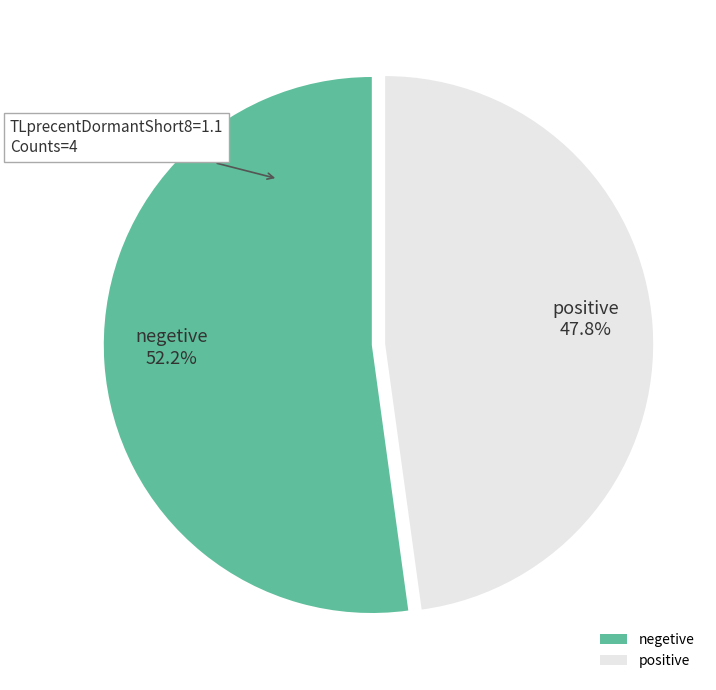

Which has a higher value, negetive or positive?

negetive